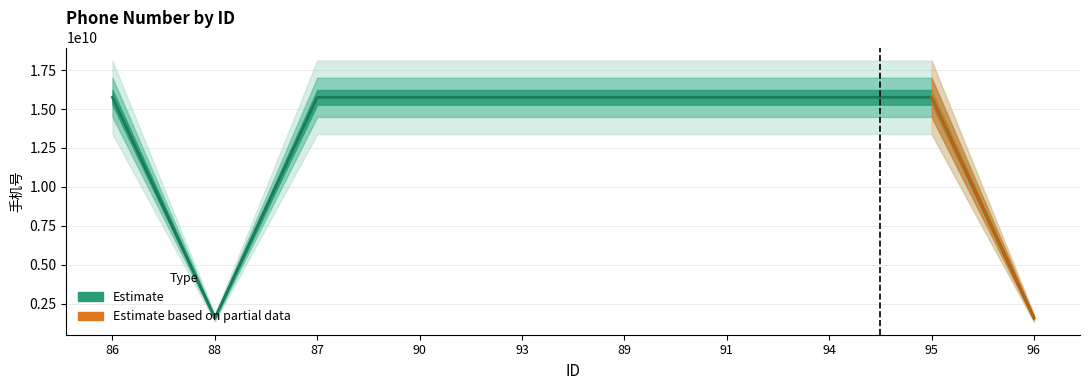

What is the difference between the maximum and minimum values?

14185902418